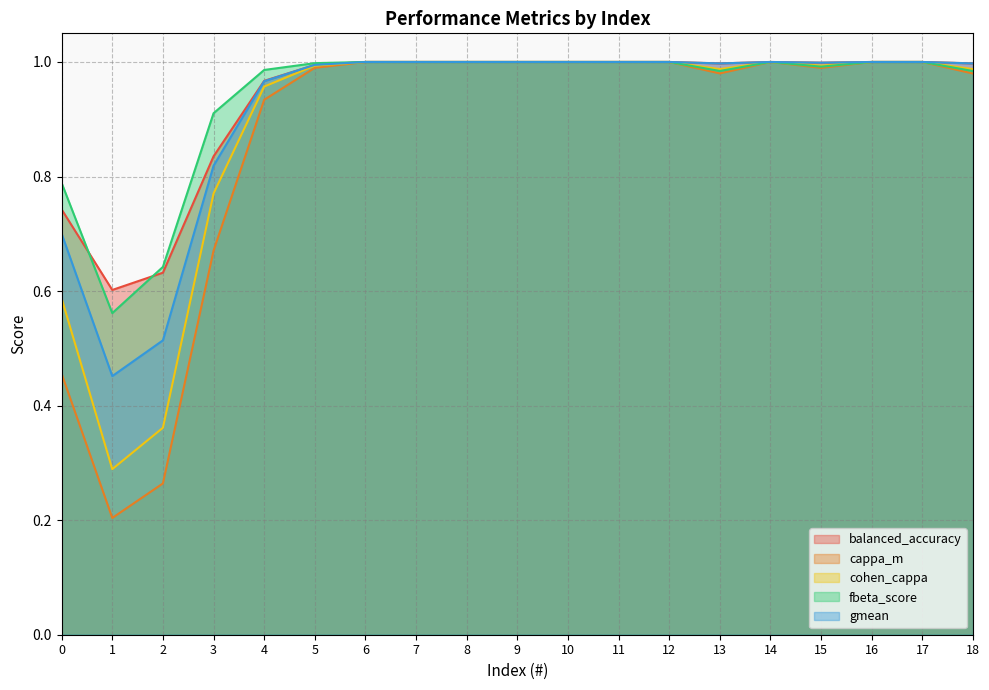

What is the minimum value for balanced_accuracy?

0.6